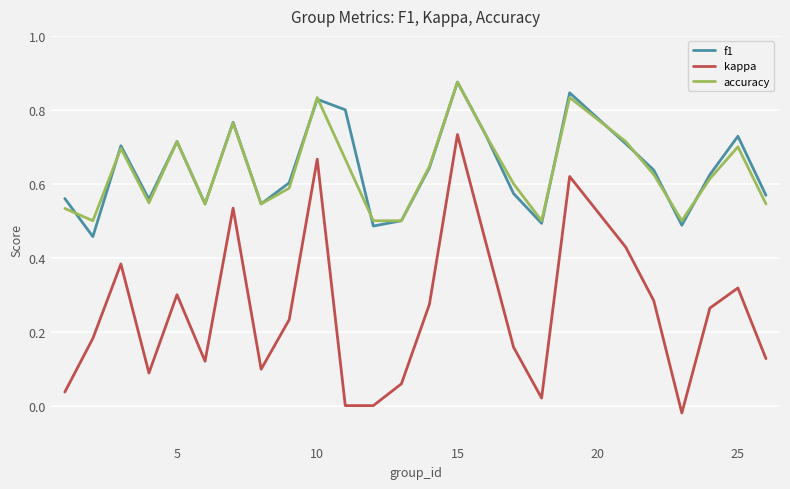

True or false: kappa and f1 intersect in this chart.

False